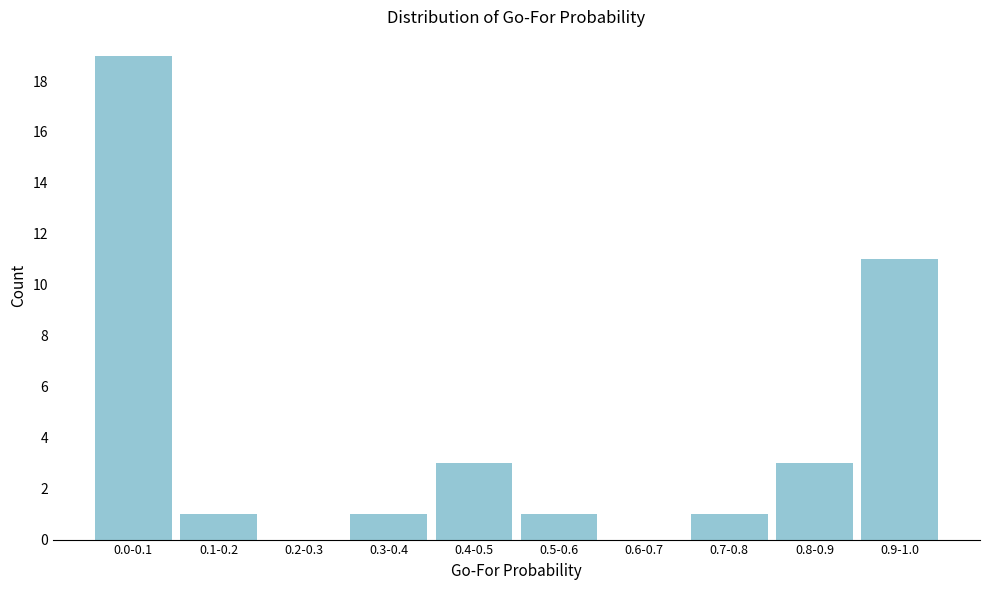

Reading left to right, list all the values displayed in this chart.

0.0-0.1=19	0.1-0.2=1	0.2-0.3=0	0.3-0.4=1	0.4-0.5=3	0.5-0.6=1	0.6-0.7=0	0.7-0.8=1	0.8-0.9=3	0.9-1.0=11